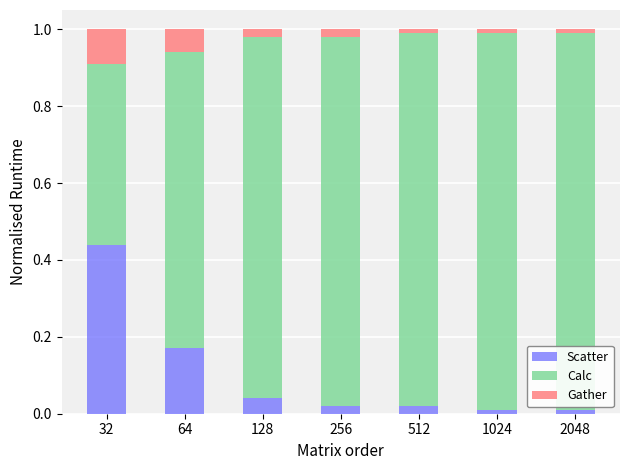

The value of Scatter at 64 is 0.0. True or false?

False